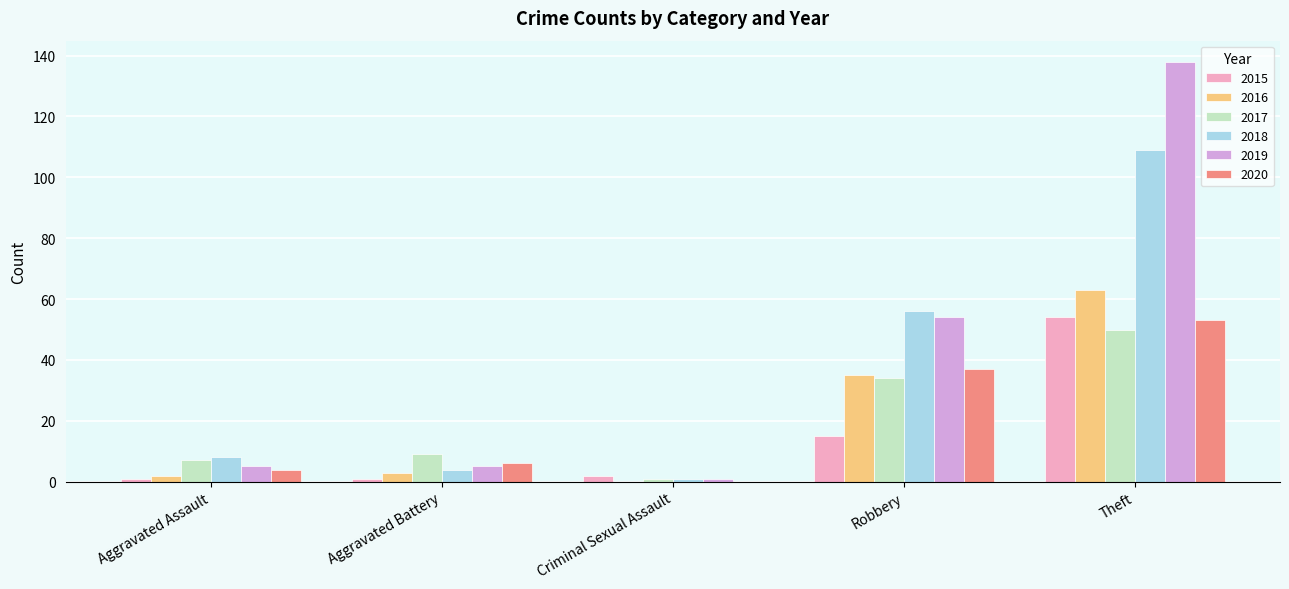

What is the maximum value for 2015?

54